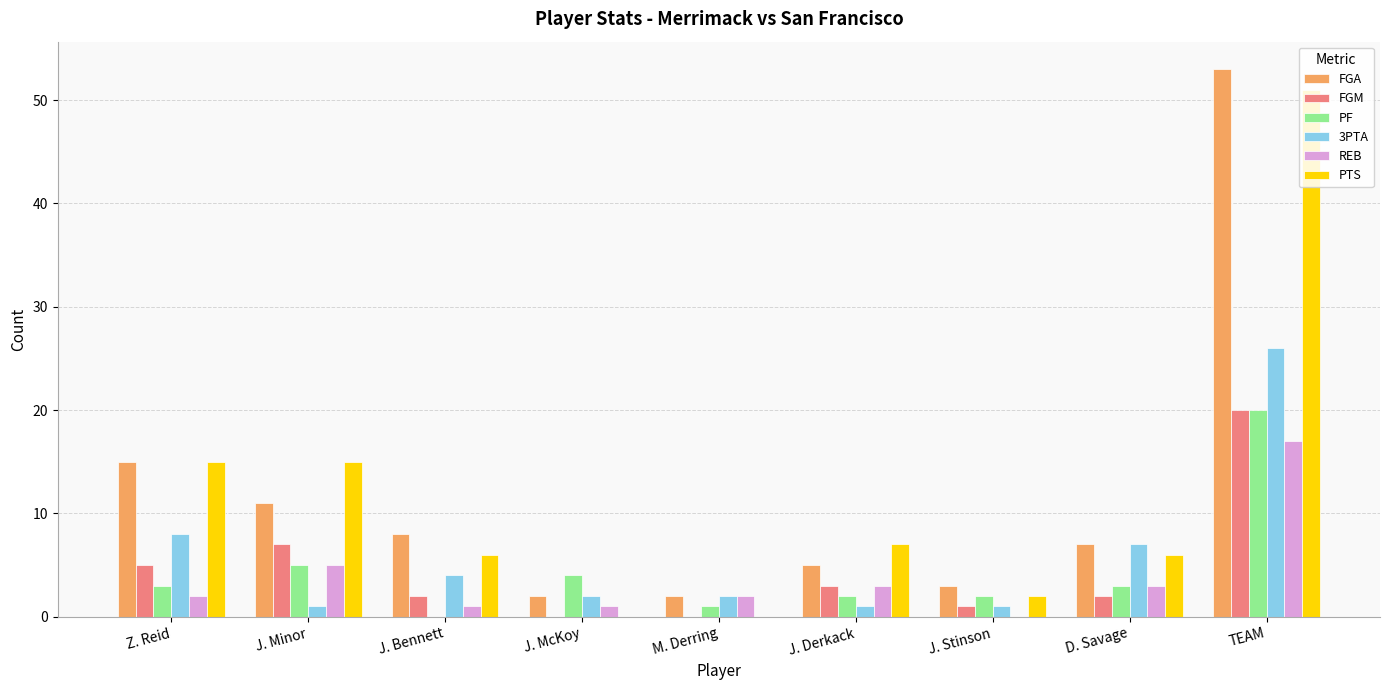

Are the bars horizontal?

No